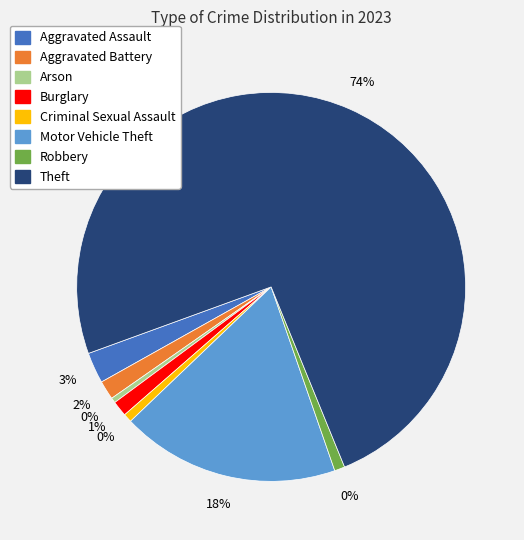

What is the smallest slice in the pie chart?

Arson